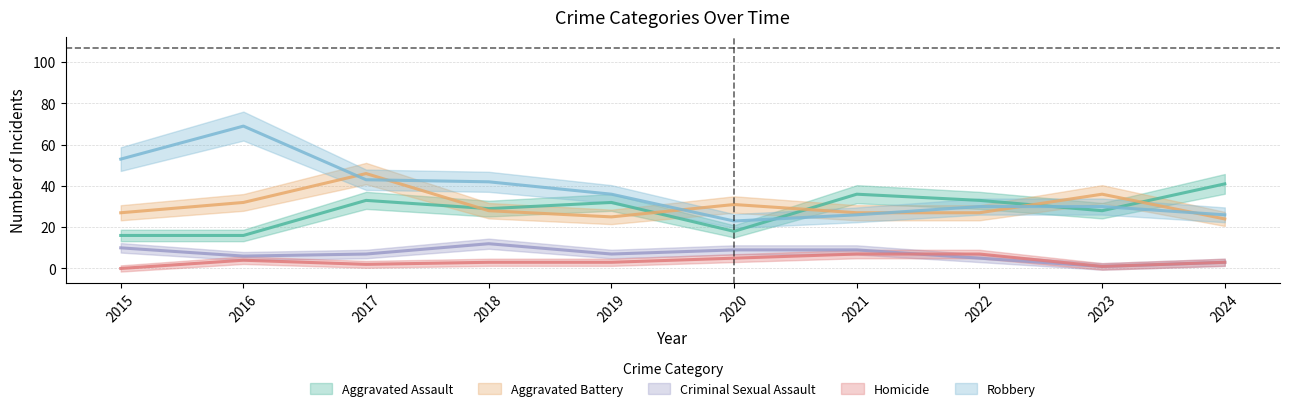

The Aggravated Assault series shows 32 at 2019. True or false?

True